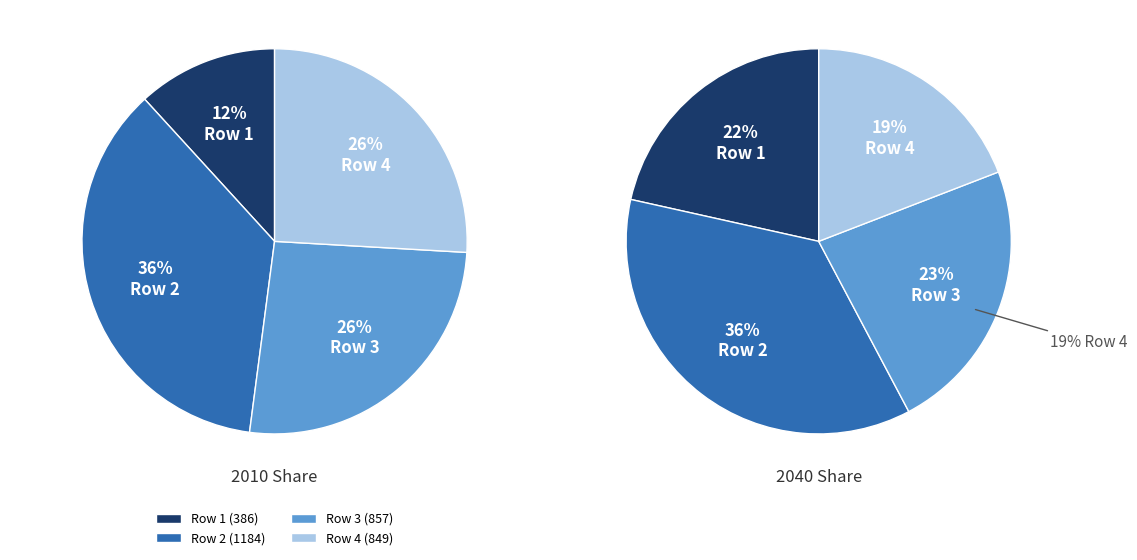

True or false: 9 accounts for 17% of the total.

False